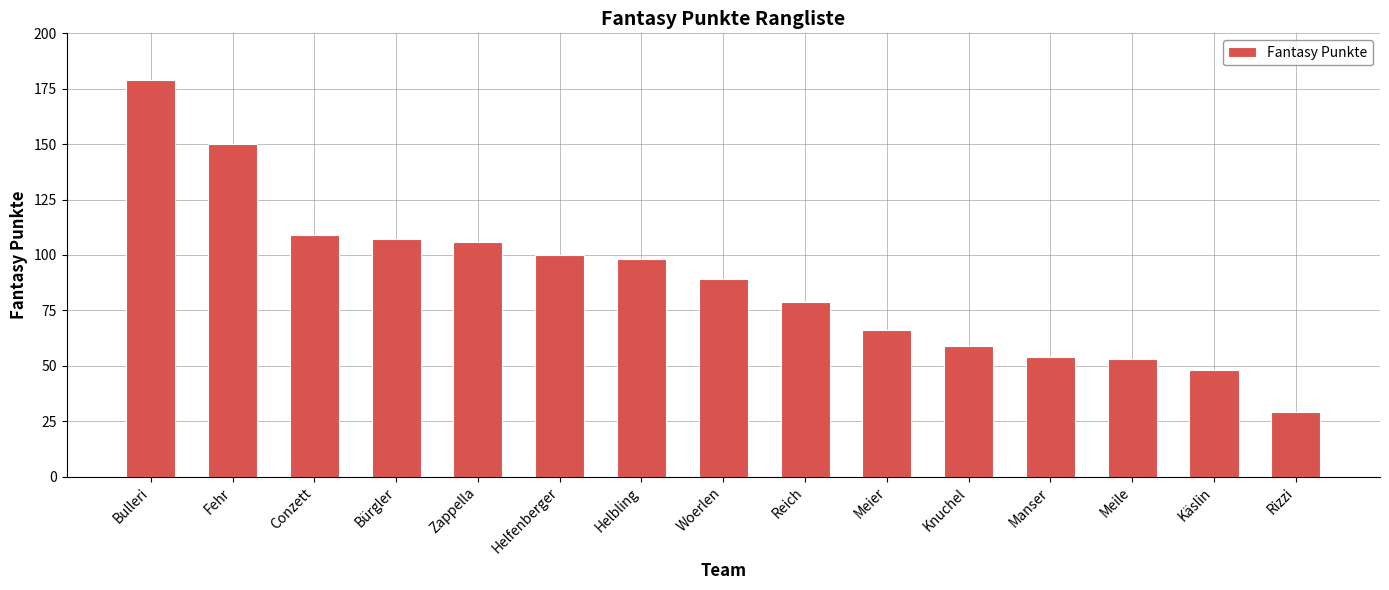

Where does the data first go above 89?

Bulleri